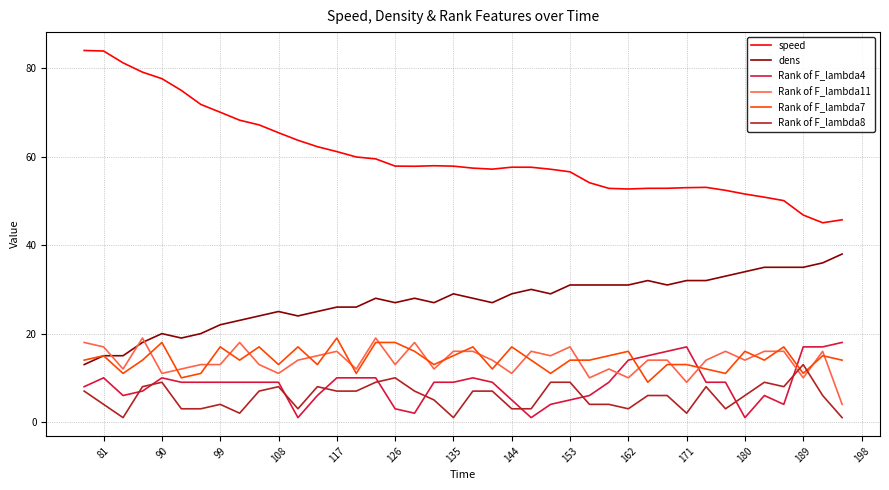

Which series has the largest total across all categories?

speed